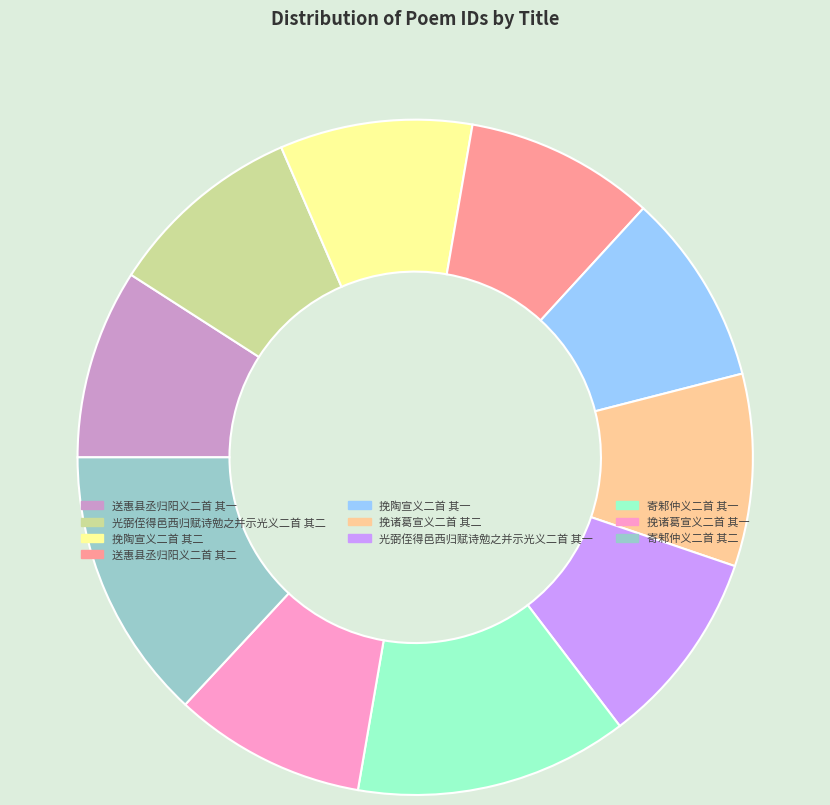

Do 挽诸葛宣义二首 其二 and 寄邾仲义二首 其一 together represent more than half of the pie?

No